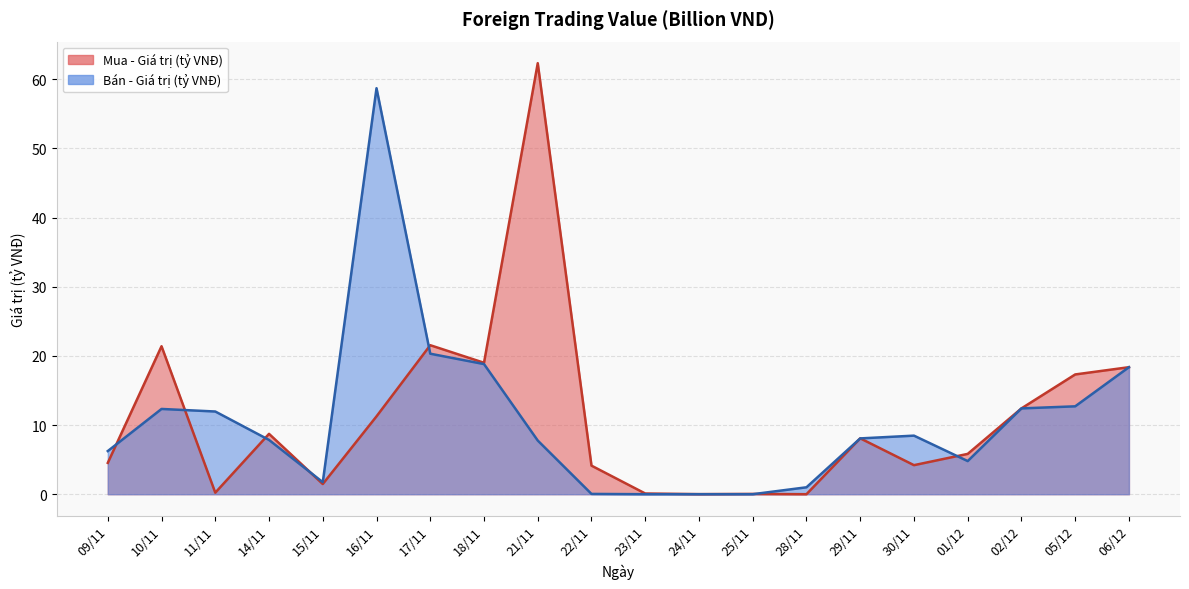

Does the chart have visible grid lines?

Yes